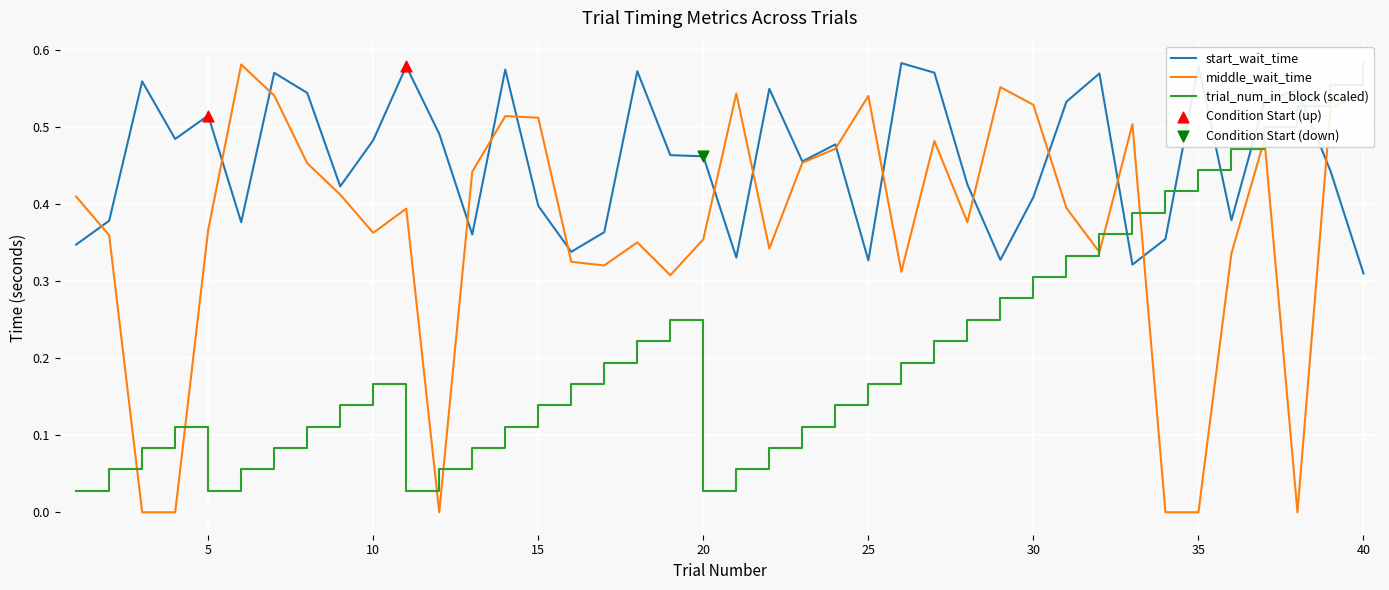

Which series contains the highest Y value?

start_wait_time